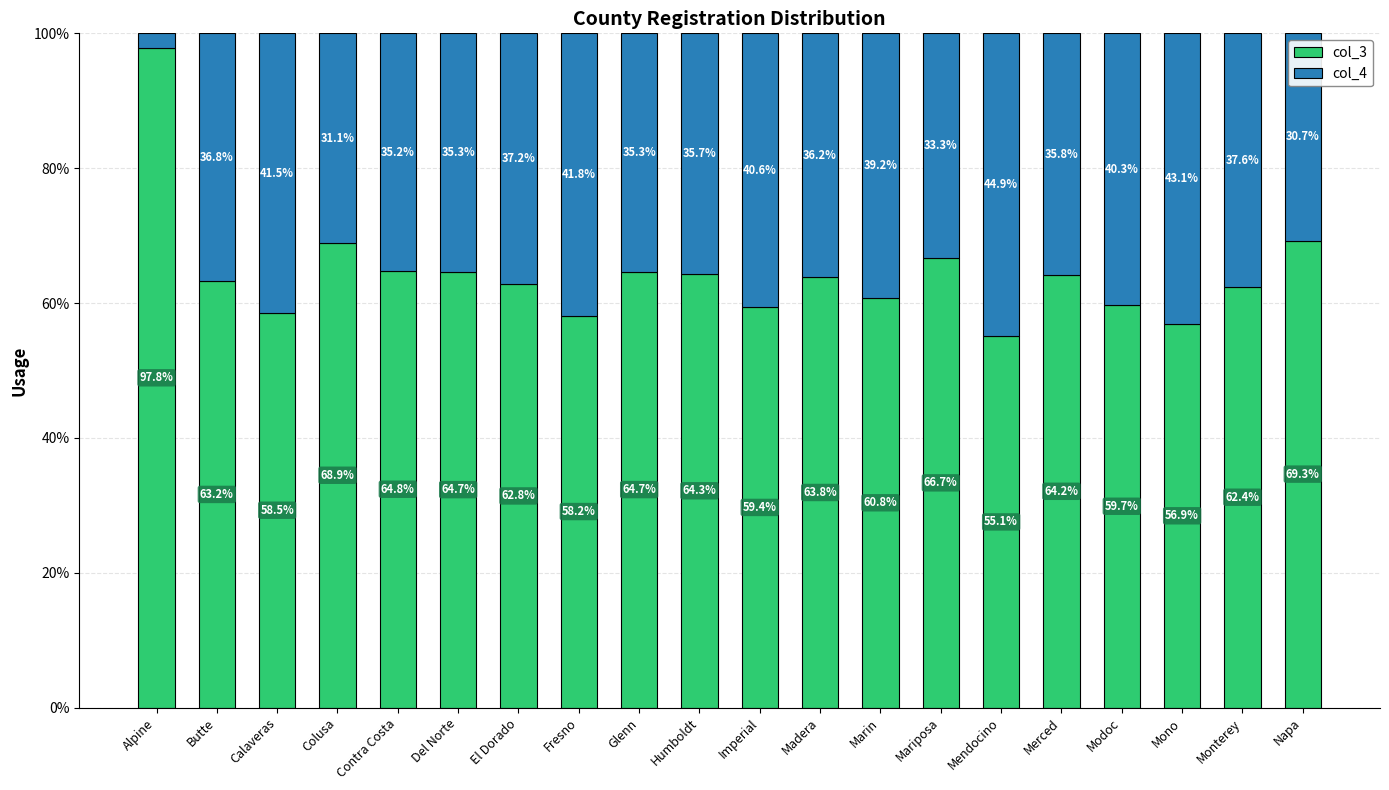

What are all the series names shown in the legend?

col_3, col_4